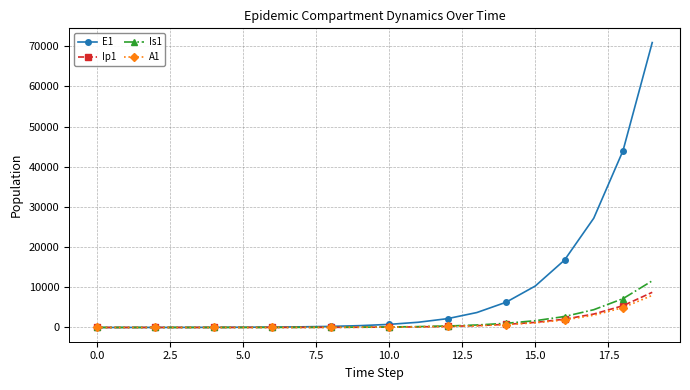

Which series has the largest total across all categories?

E1